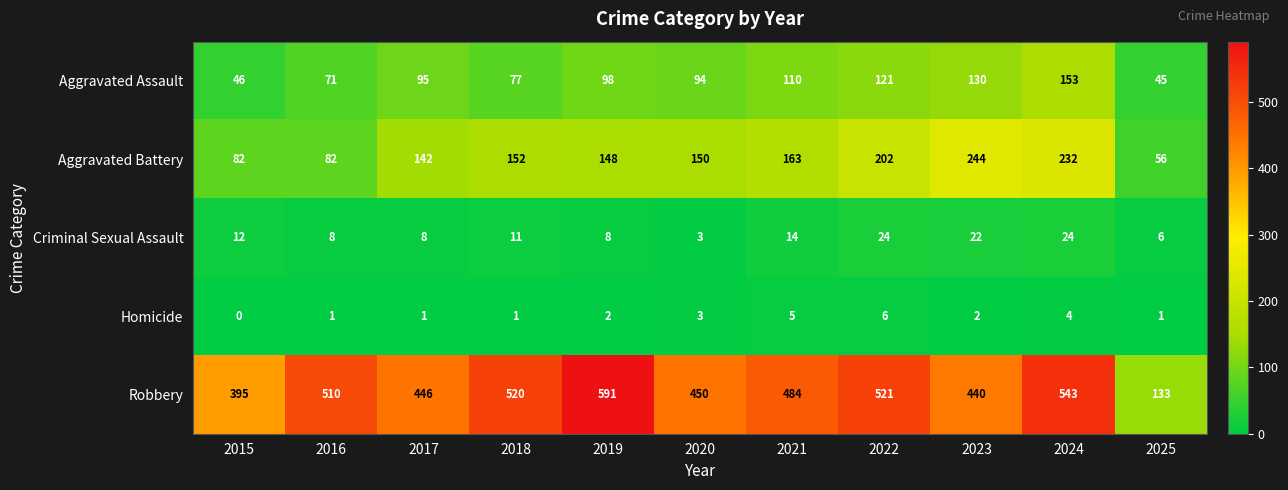

Where is Robbery nearest to the value 362?

2015